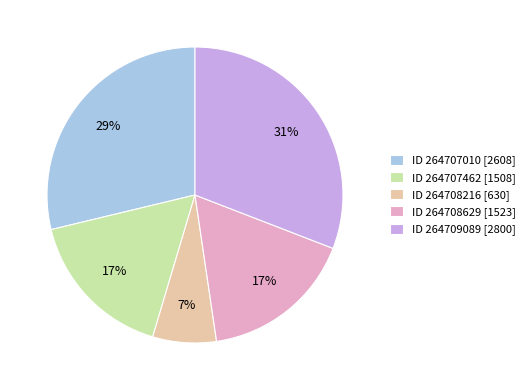

Does any single category account for the majority?

No